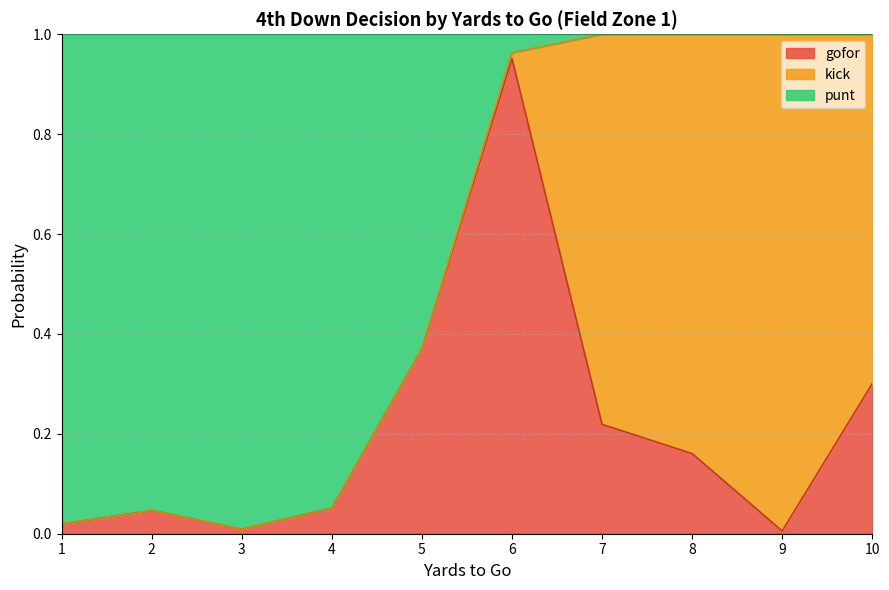

Does the chart display data point markers on the line(s)?

No